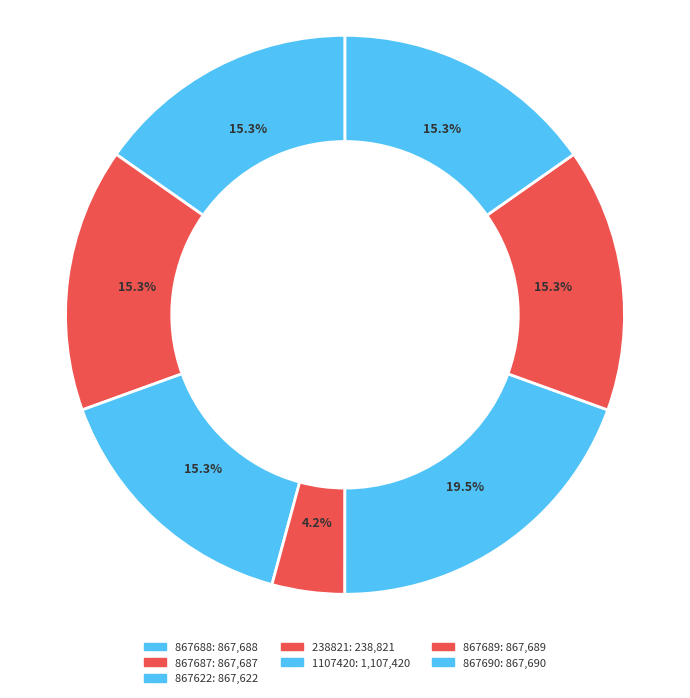

To the nearest percent, what portion does 867689 represent?

15%